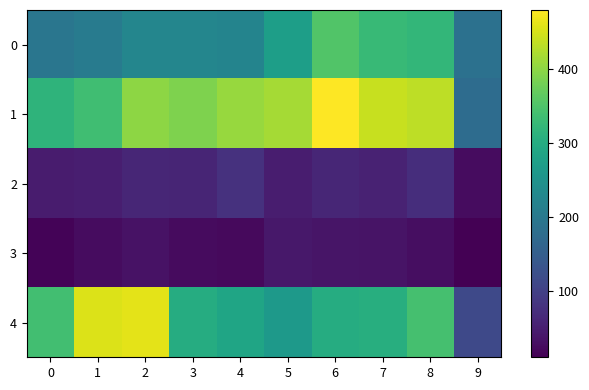

Which series has the largest total across all categories?

1